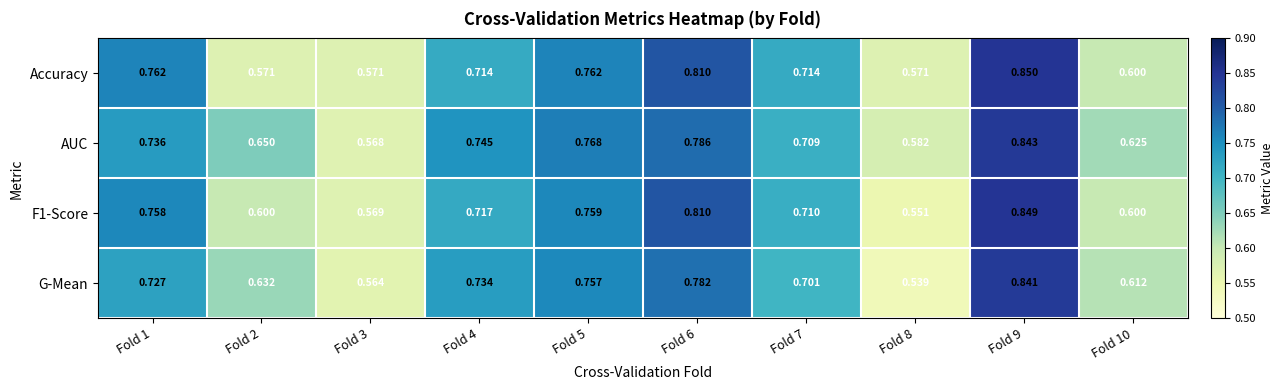

Which series has the largest range (max minus min)?

G-Mean